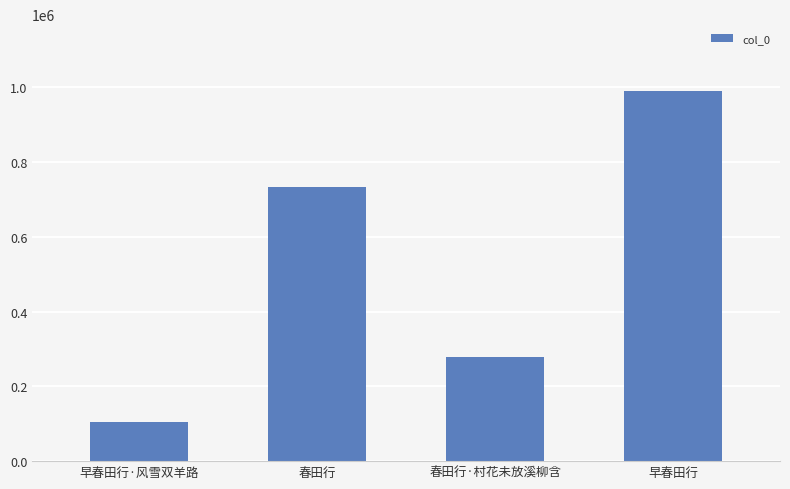

Rank the categories by value from highest to lowest.

早春田行, 春田行, 春田行·村花未放溪柳含, 早春田行·风雪双羊路